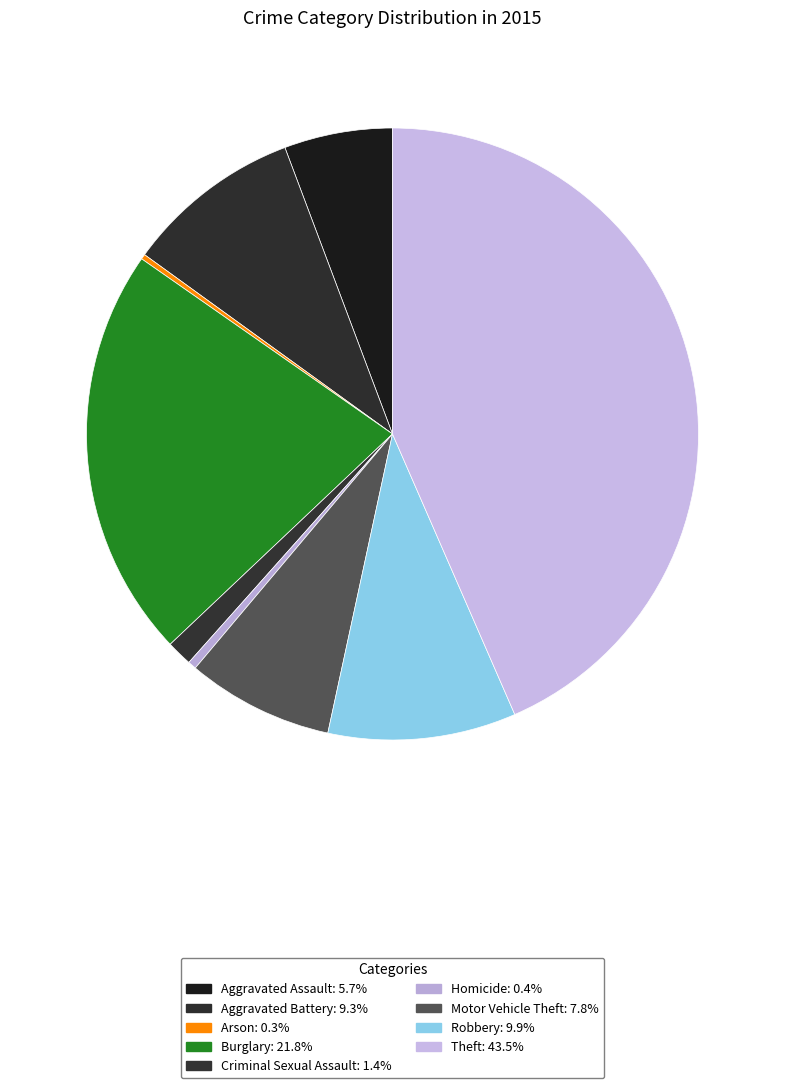

What percentage do Burglary and Arson together represent?

22.0%